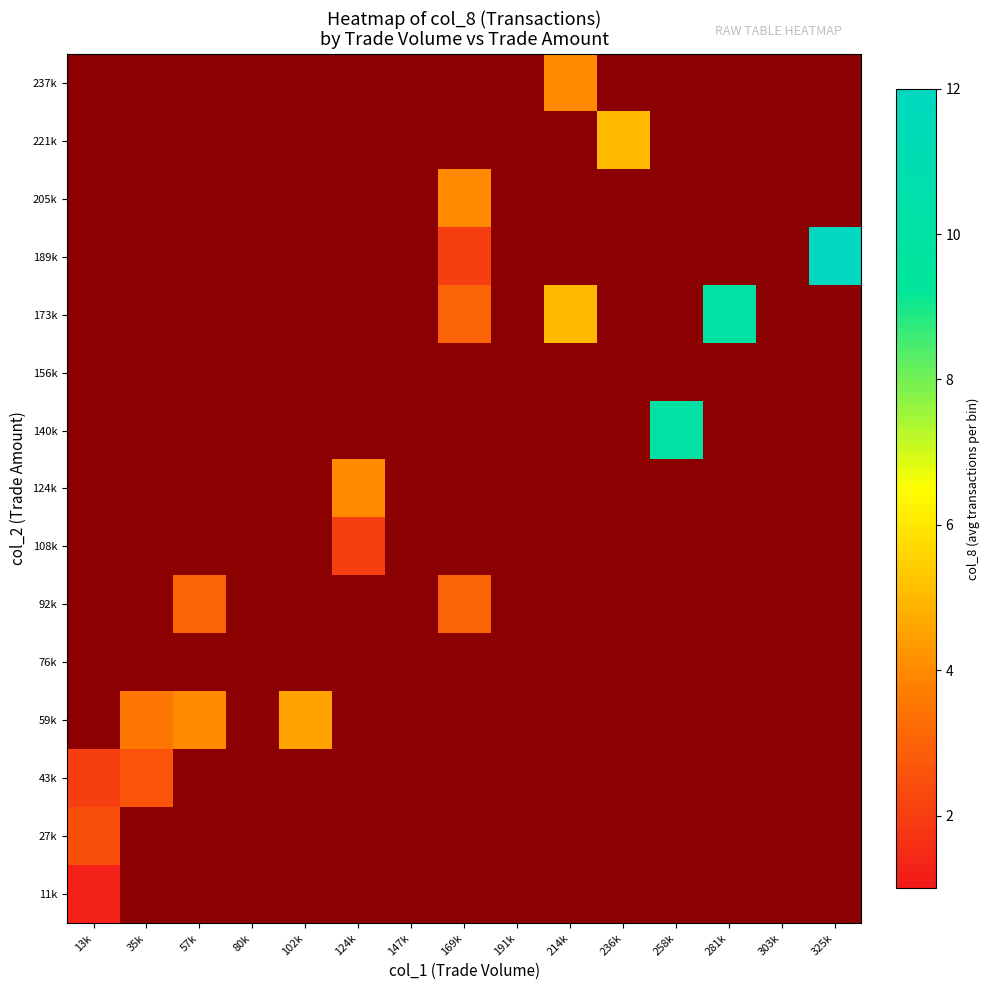

Rank the series by their maximum value, from highest to lowest.

43k, 59k, 76k, 92k, 108k, 124k, 140k, 156k, 173k, 189k, 205k, 221k, 237k, 27k, 11k